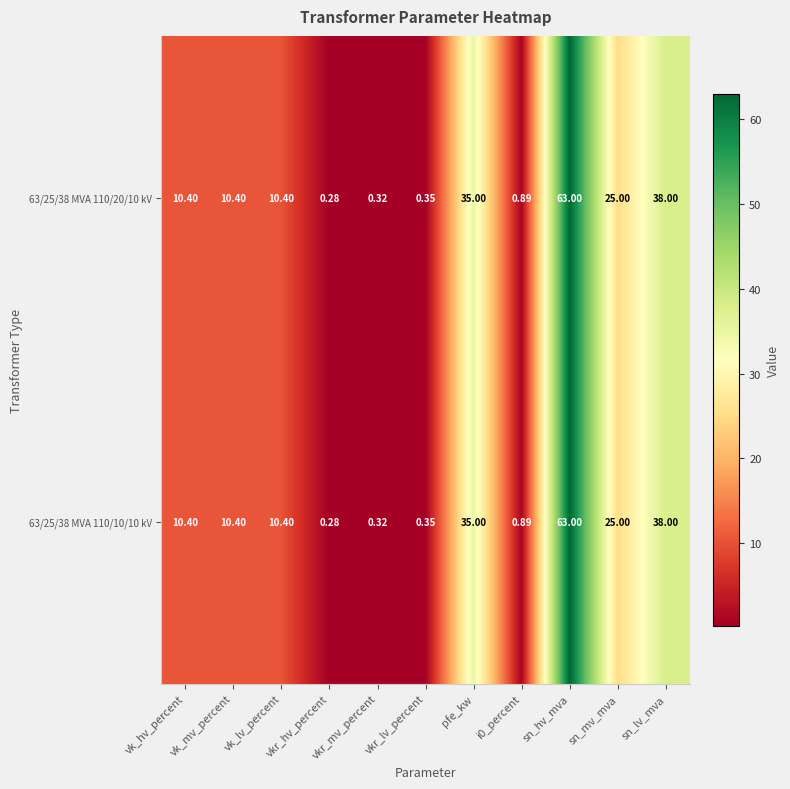

At which label does 63/25/38 MVA 110/10/10 kV first exceed 10?

vk_hv_percent